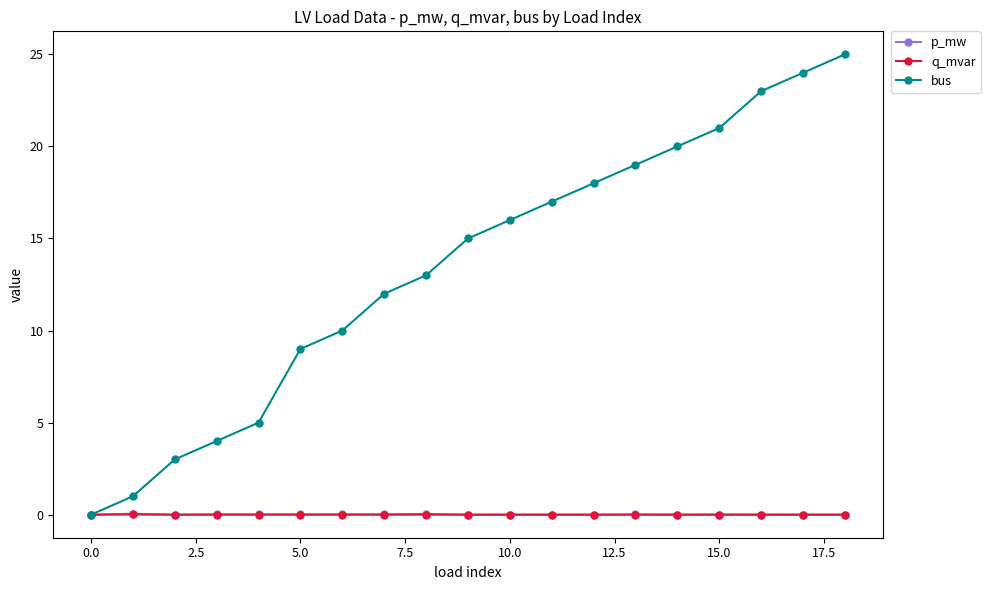

True or false: p_mw has more than 0 points higher than both neighbors.

True